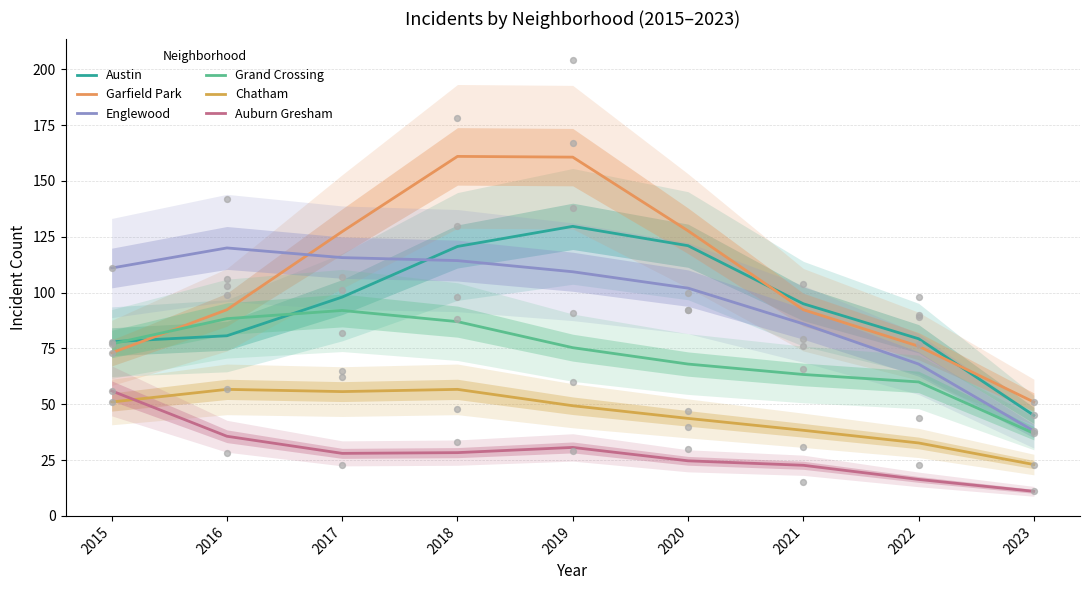

Which series contains the lowest Y value?

Auburn Gresham